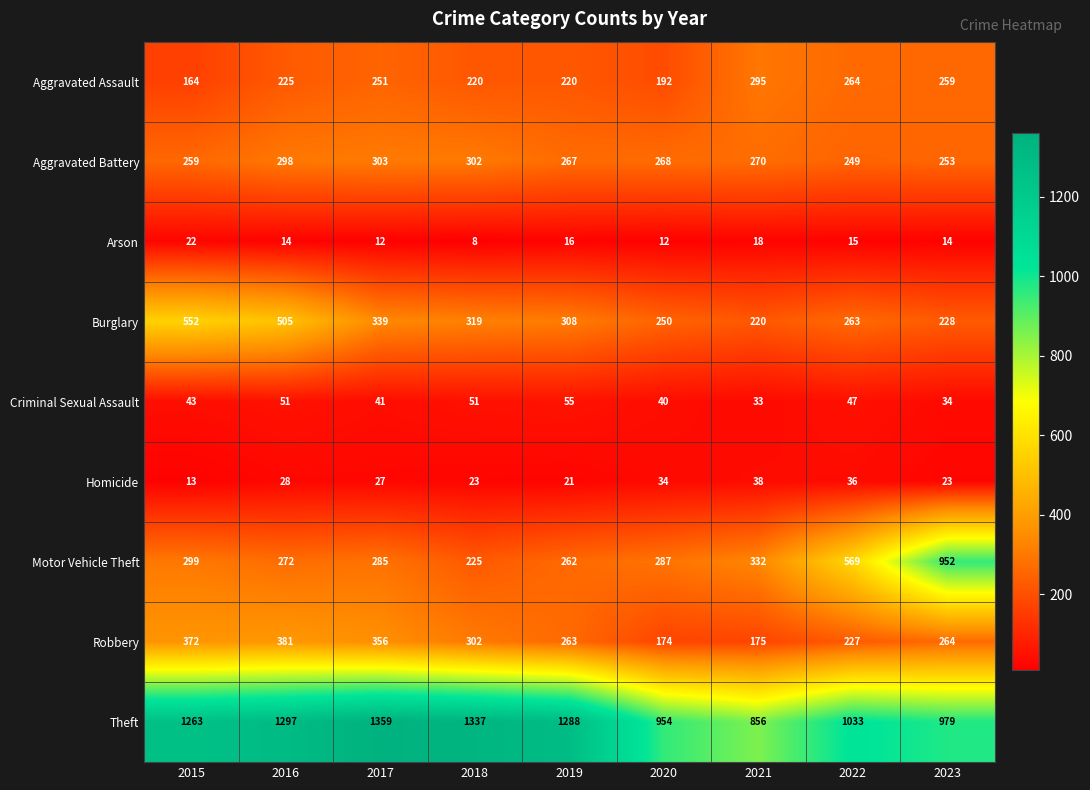

At which category does the chart reach its minimum across all series?

2018